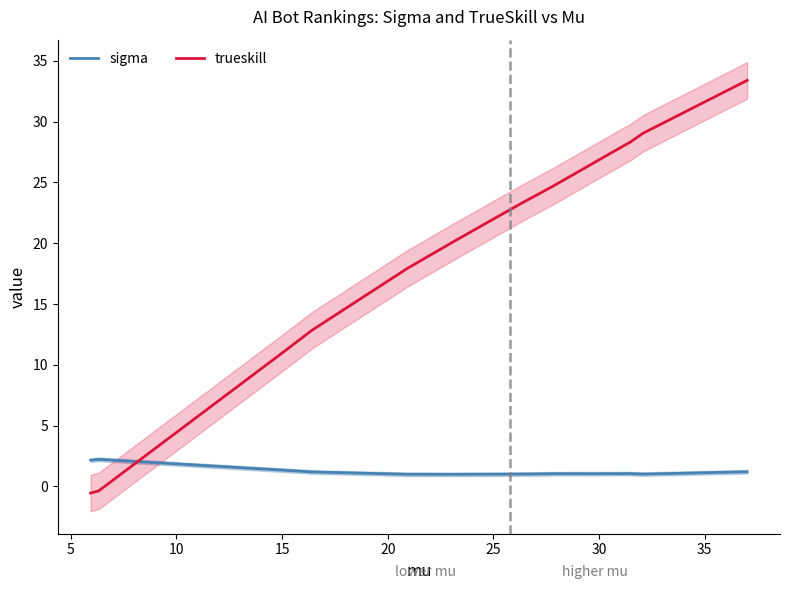

Reading right to left, what are all the values shown in this chart?

sigma: 1.2	1.0	1.0	1.1	1.0	1.0	1.0	1.0	1.0	1.0	1.2	1.3	2.2	2.2
trueskill: 33.4	29.1	29.0	28.3	27.1	24.7	23.4	22.2	20.2	17.9	12.8	10.9	-0.4	-0.5